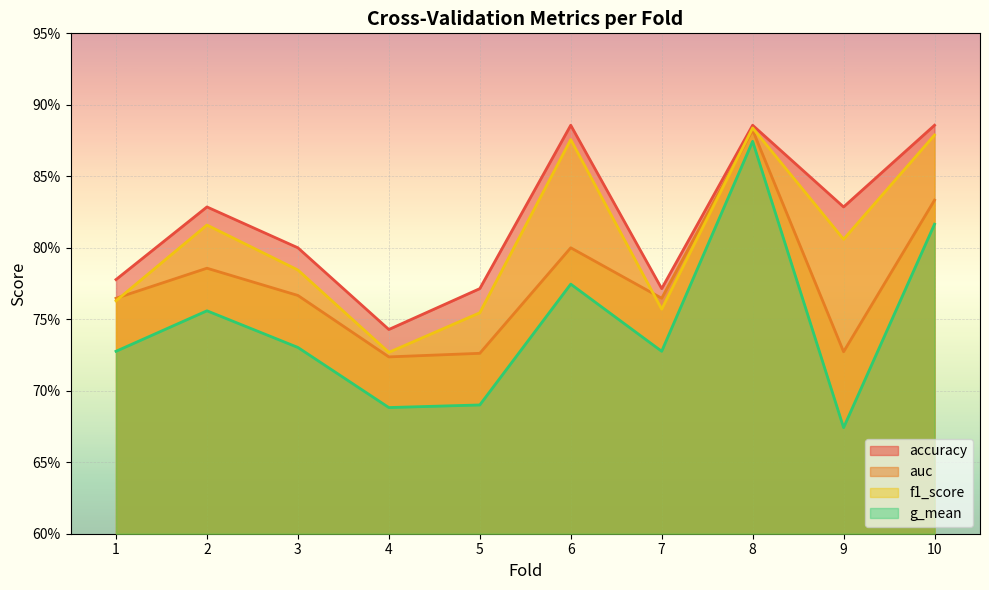

Which label corresponds to the largest value in the chart?

6